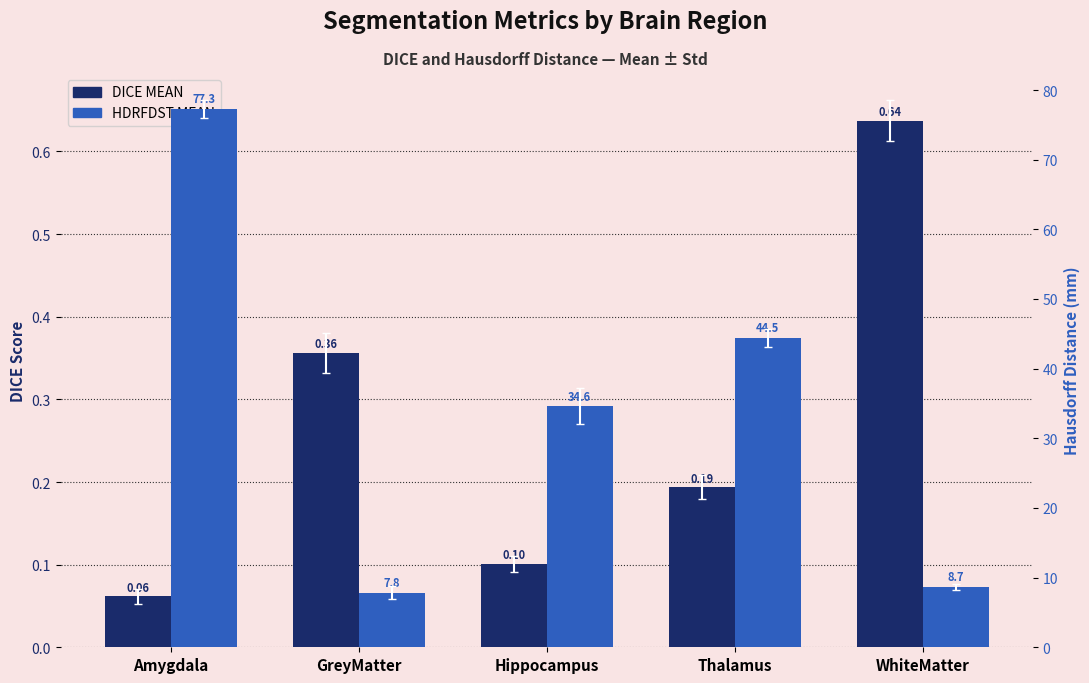

Reading left to right, extract all data points from this chart.

DICE MEAN: 0.1	0.4	0.1	0.2	0.6
HDRFDST MEAN: 77.3	7.8	34.6	44.5	8.7